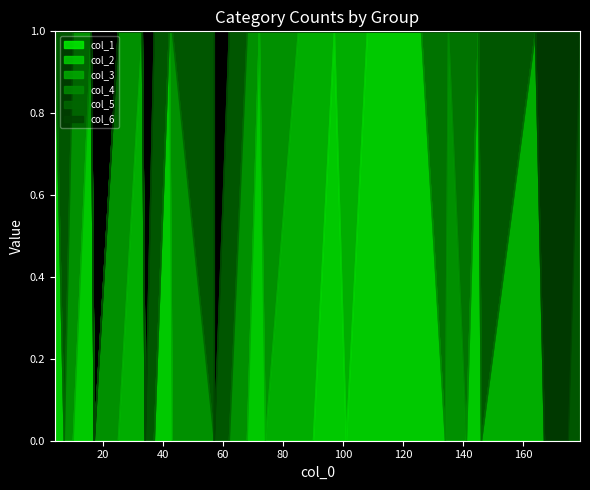

How many data points does each series have?

40